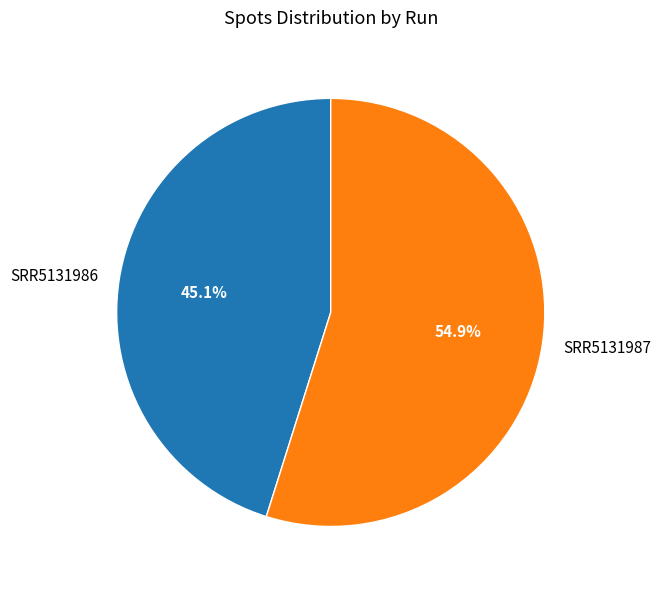

To the nearest percent, what portion does SRR5131987 represent?

55%